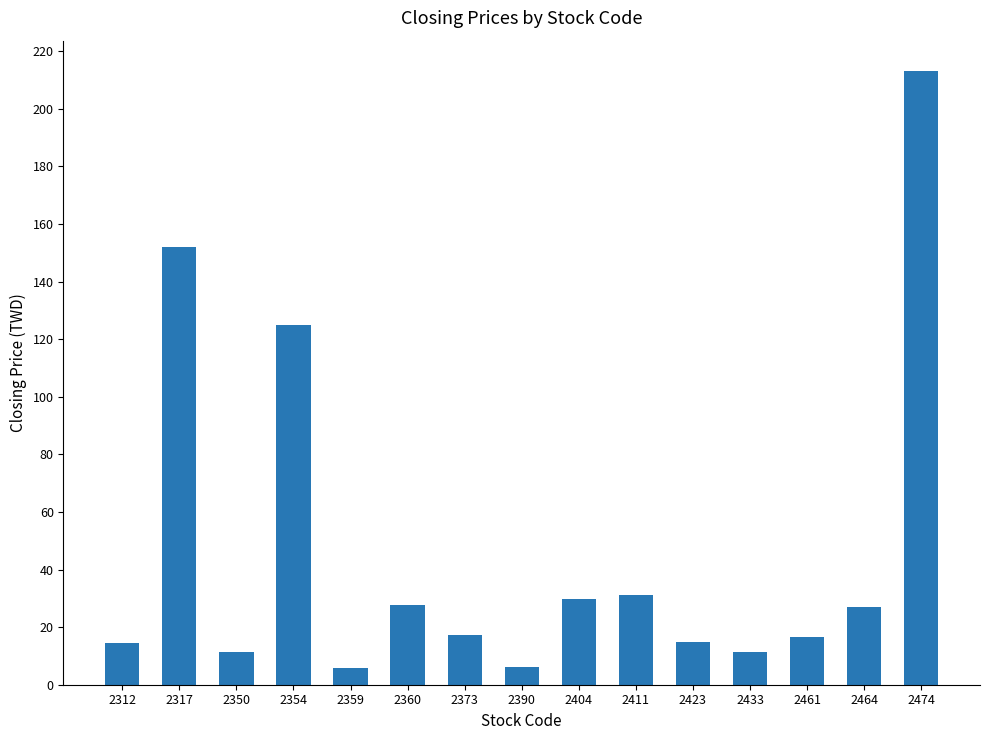

True or false: the data shows 343.3 at 2474.

False